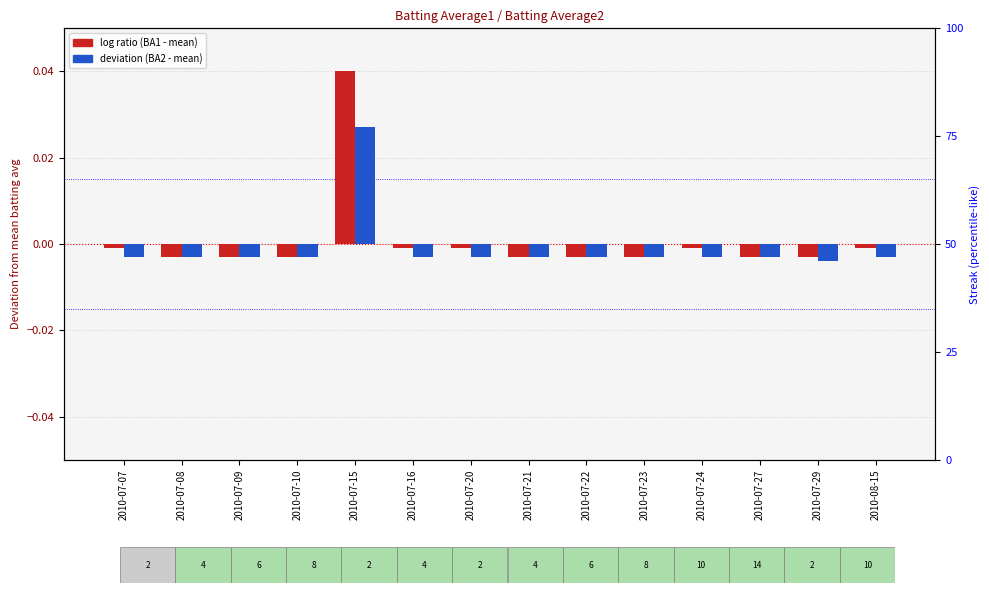

Where is Batting Average2 nearest to the value 0?

2010-07-07